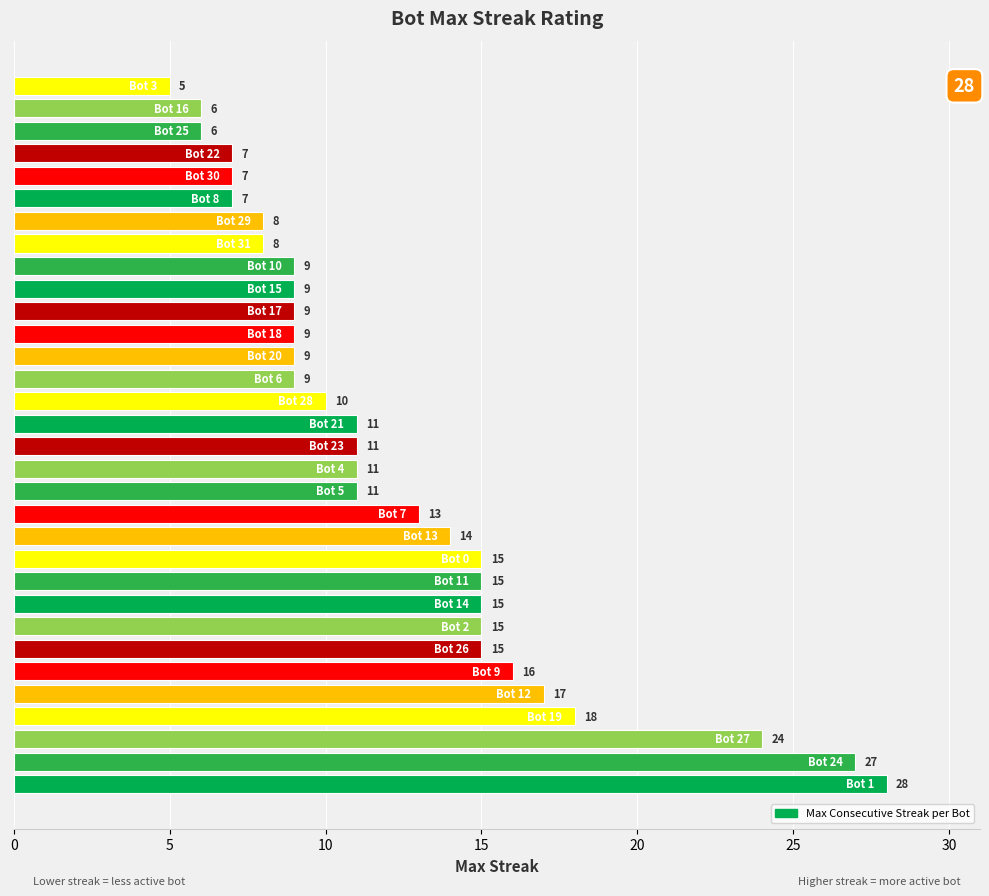

What is the greatest value displayed?

28